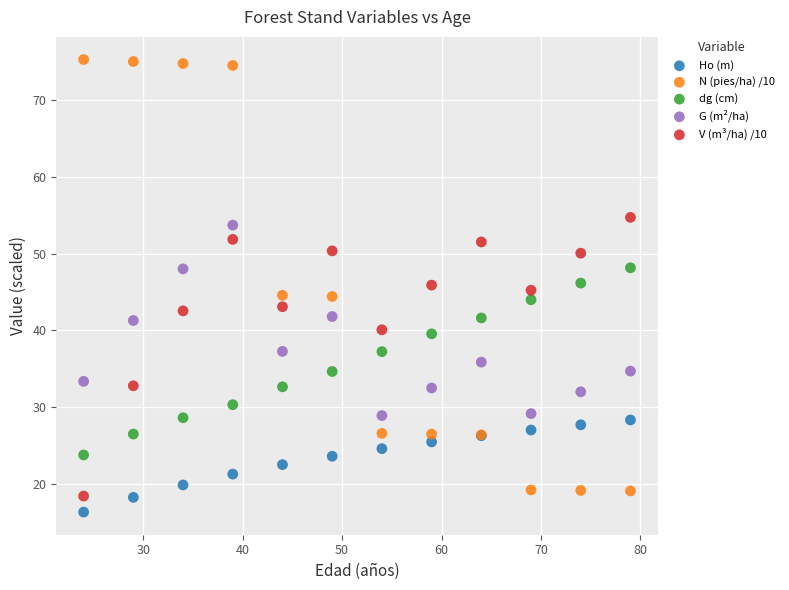

What is the X range (max minus min) for the scatter plot?

55.0